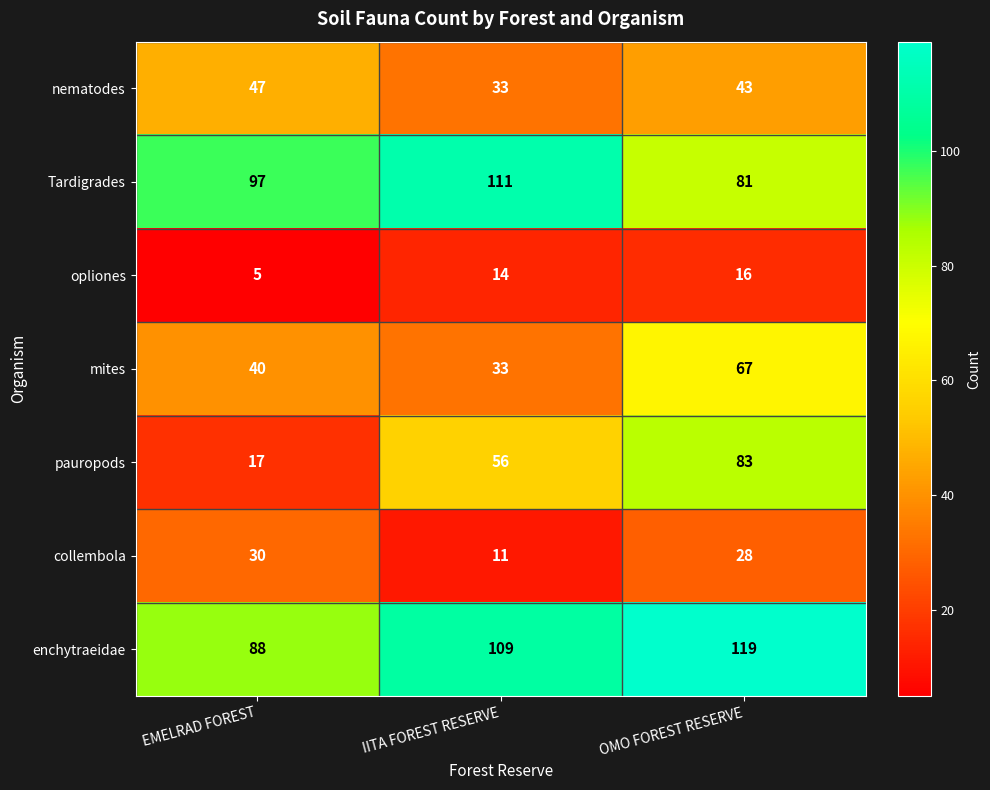

Which series has the largest range (max minus min)?

pauropods